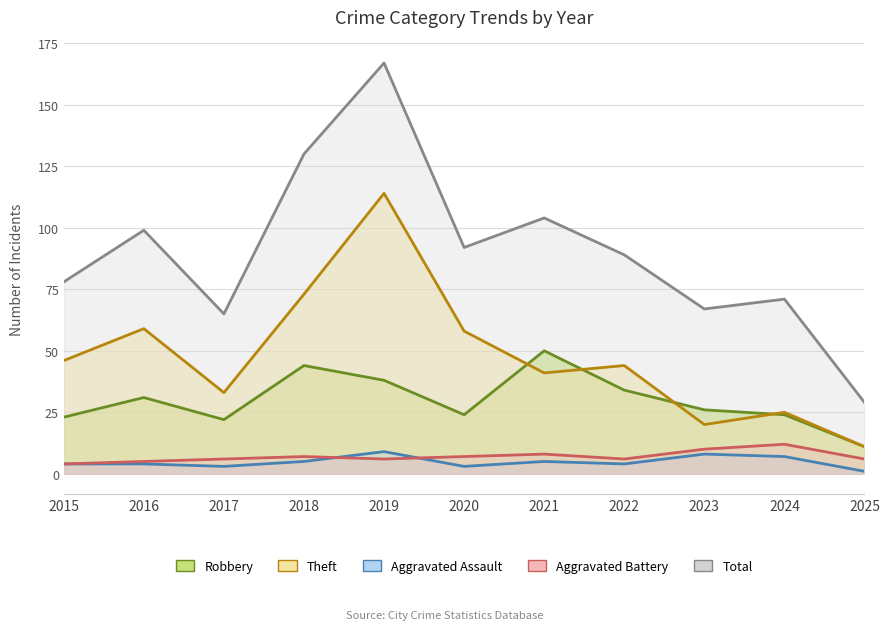

At which category is the sum across all series the highest?

2019